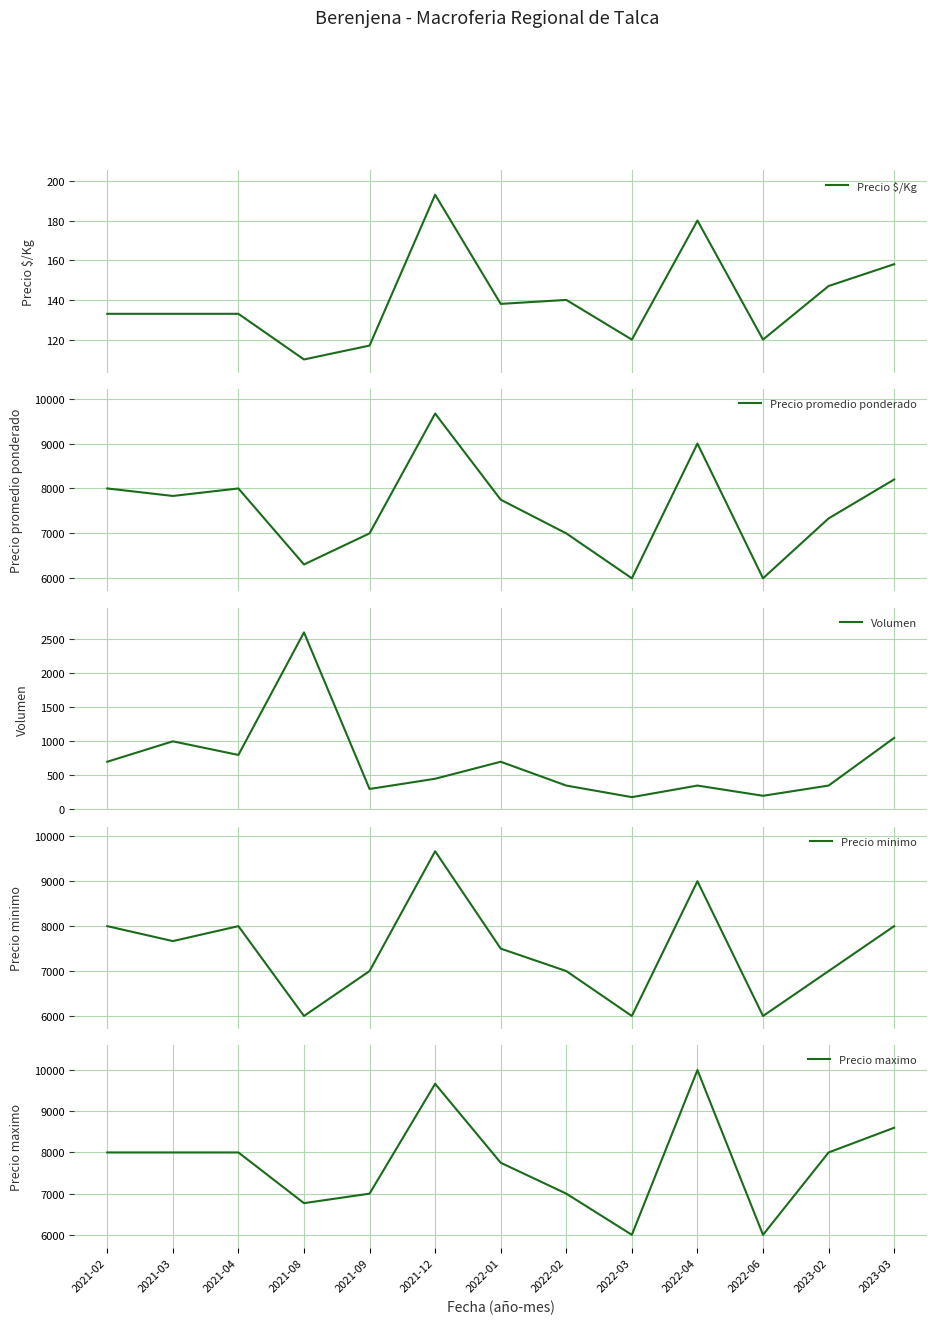

Which label corresponds to the largest value in the chart?

2022-04